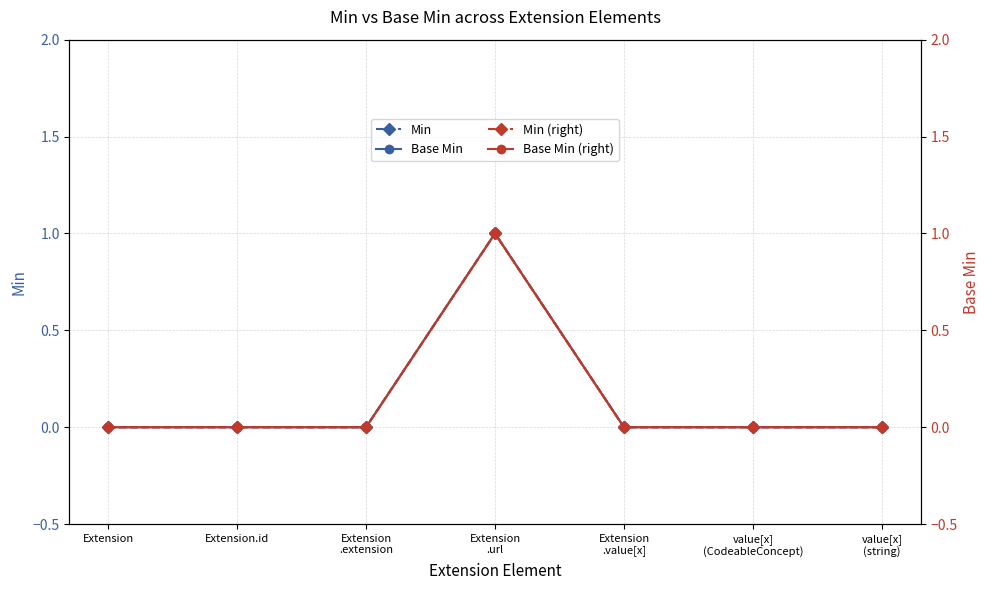

True or false: Base Min (right) has a value of 1 at Extension
.url.

True